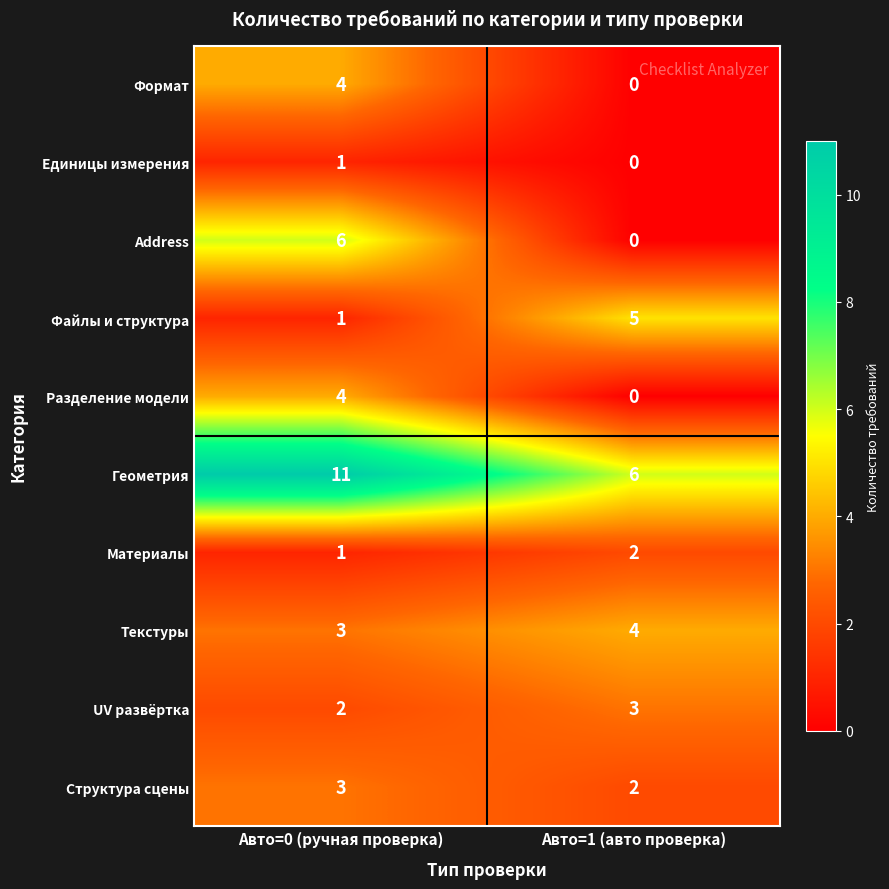

How many distinct data groups are displayed?

10